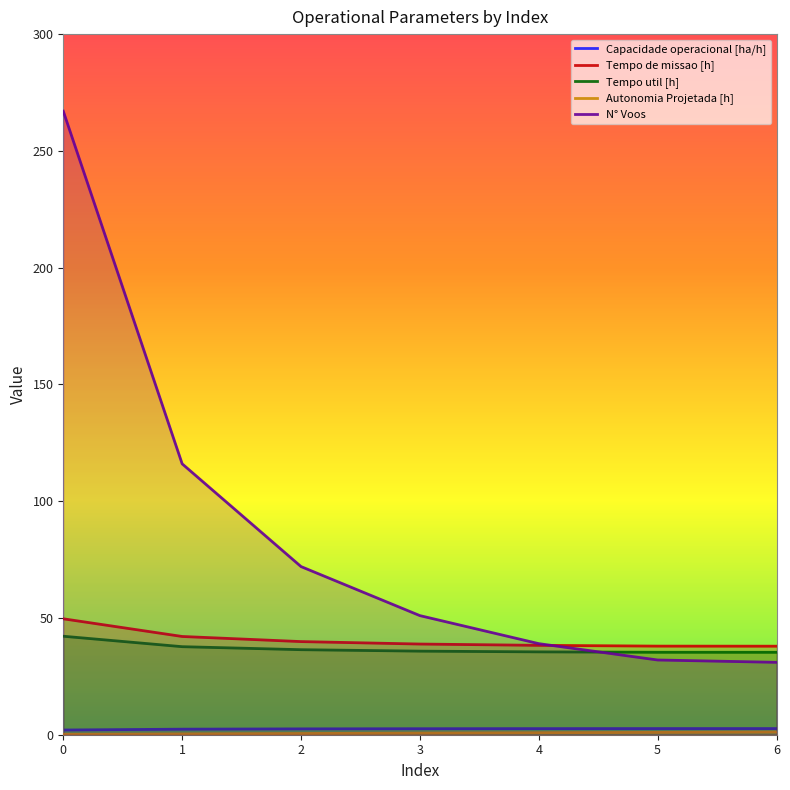

Is it true that N° Voos equals 75.6 at 3?

False